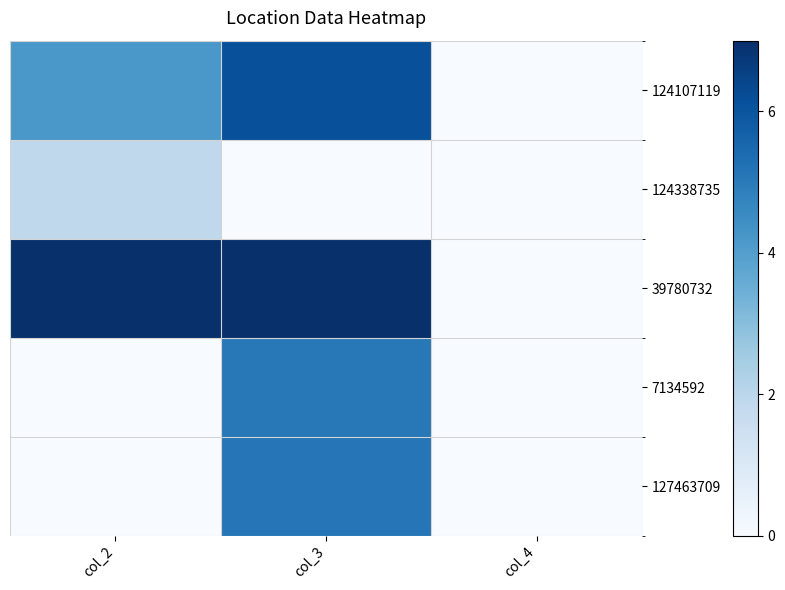

Reading left to right, extract all data points from this chart.

124107119: col_2=4.2	col_3=6.1	col_4=0.0
124338735: col_2=1.9	col_3=0.0	col_4=0.0
39780732: col_2=7.0	col_3=7.0	col_4=0.0
7134592: col_2=0.0	col_3=5.0	col_4=0.0
127463709: col_2=0.0	col_3=5.1	col_4=0.0